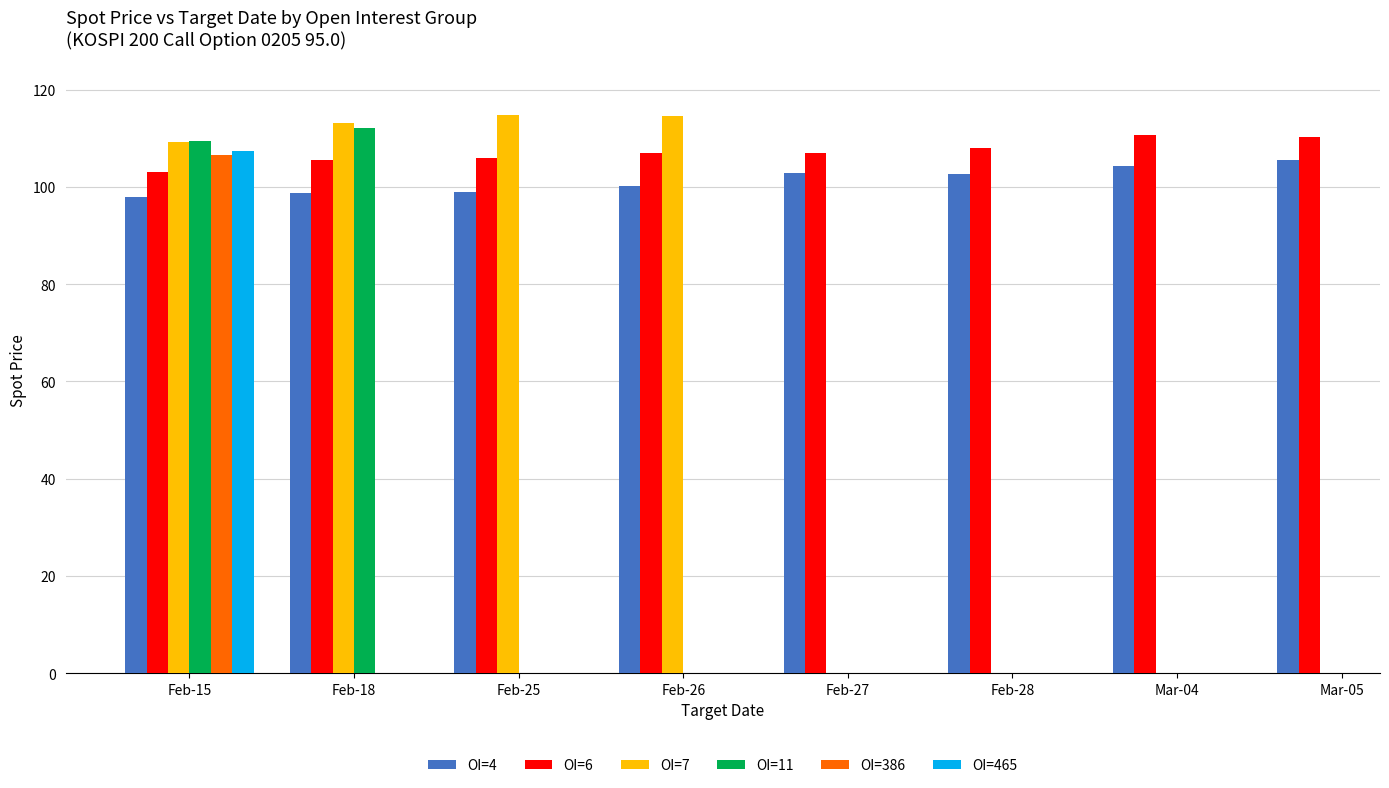

At which label does OI=7 reach its peak?

Feb-25